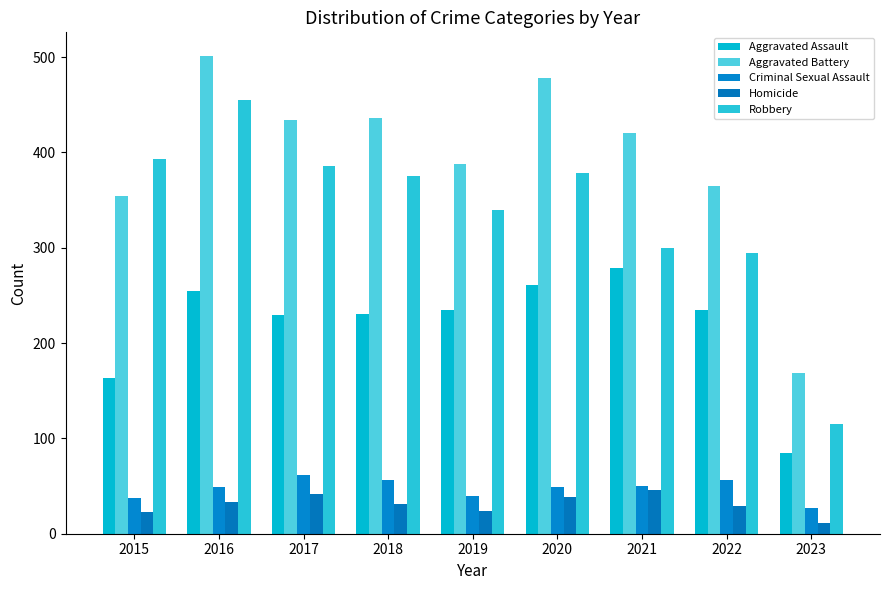

What is the value of the Criminal Sexual Assault bar at the 5th from the left?

40